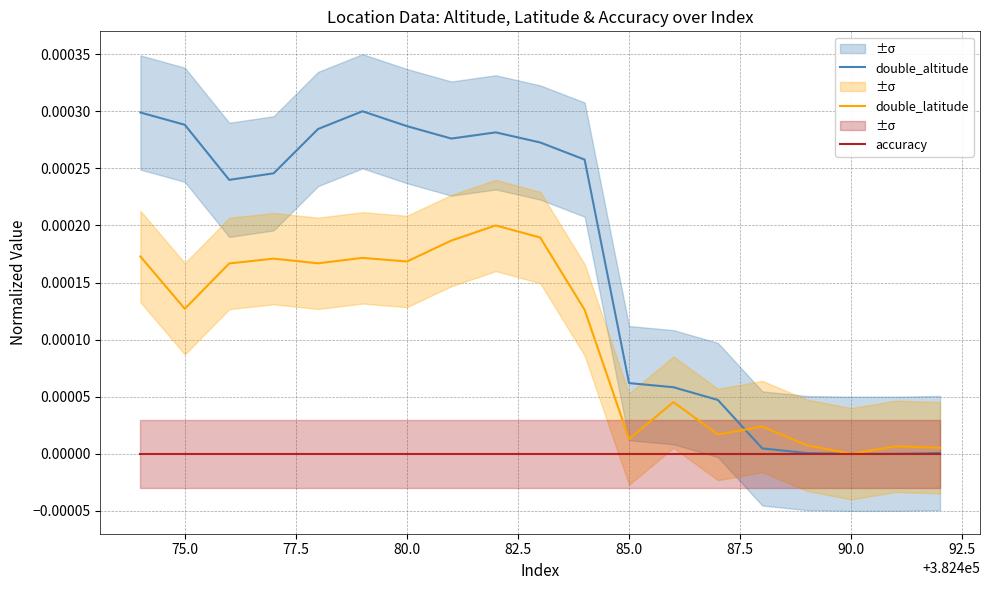

What are all the series names shown in the legend?

double_altitude, double_latitude, accuracy